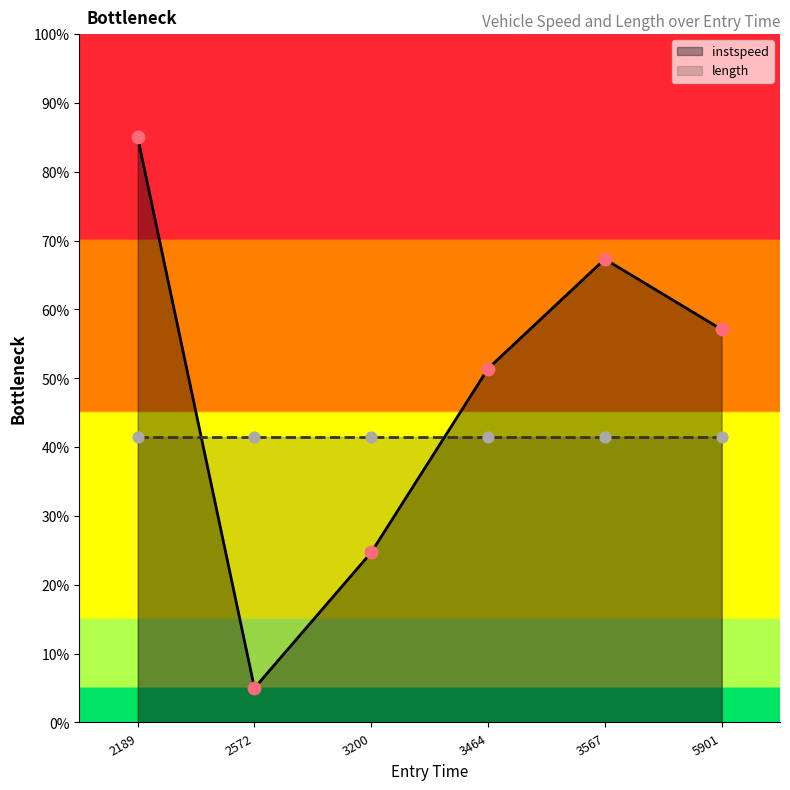

Rank the categories by instspeed value from highest to lowest.

2189, 3567, 5901, 3464, 3200, 2572